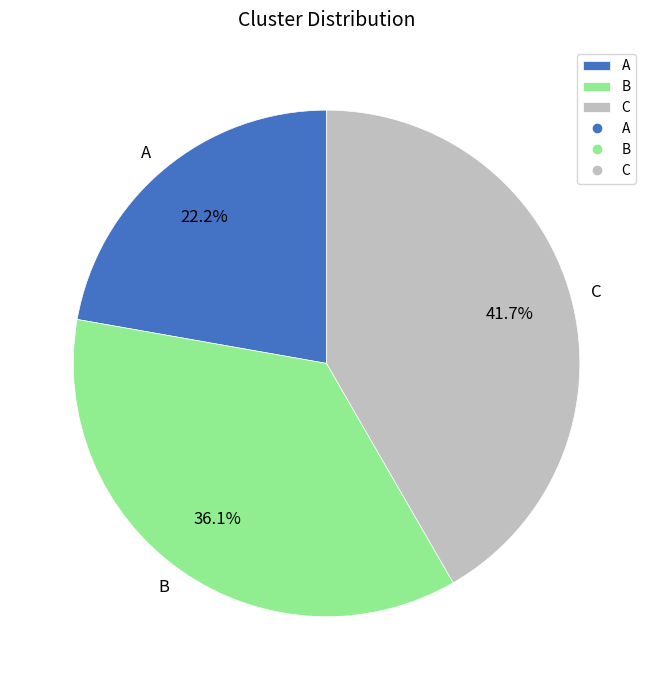

To the nearest percent, what portion does B represent?

36%